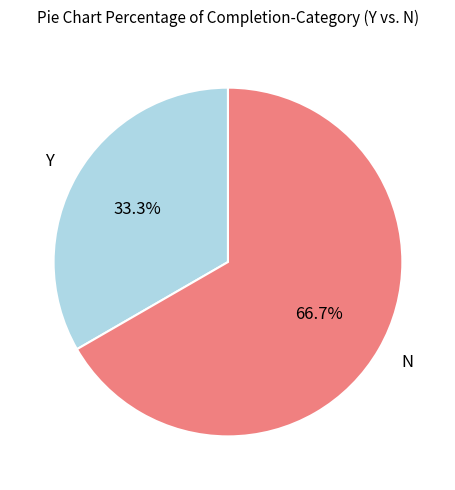

Count the number of slices in the pie.

2